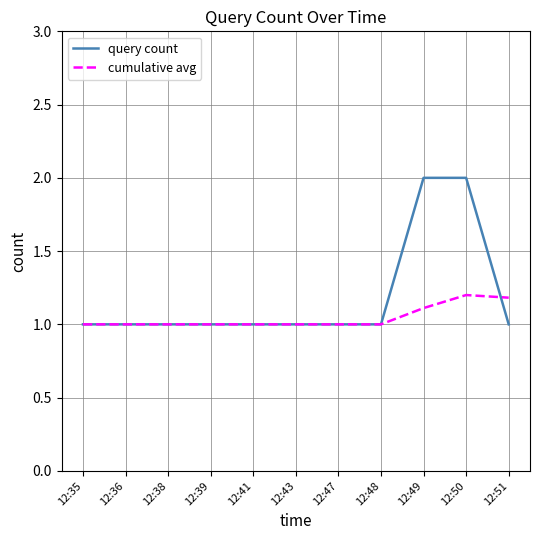

What is the difference between the maximum and minimum values in the query count series?

1.0